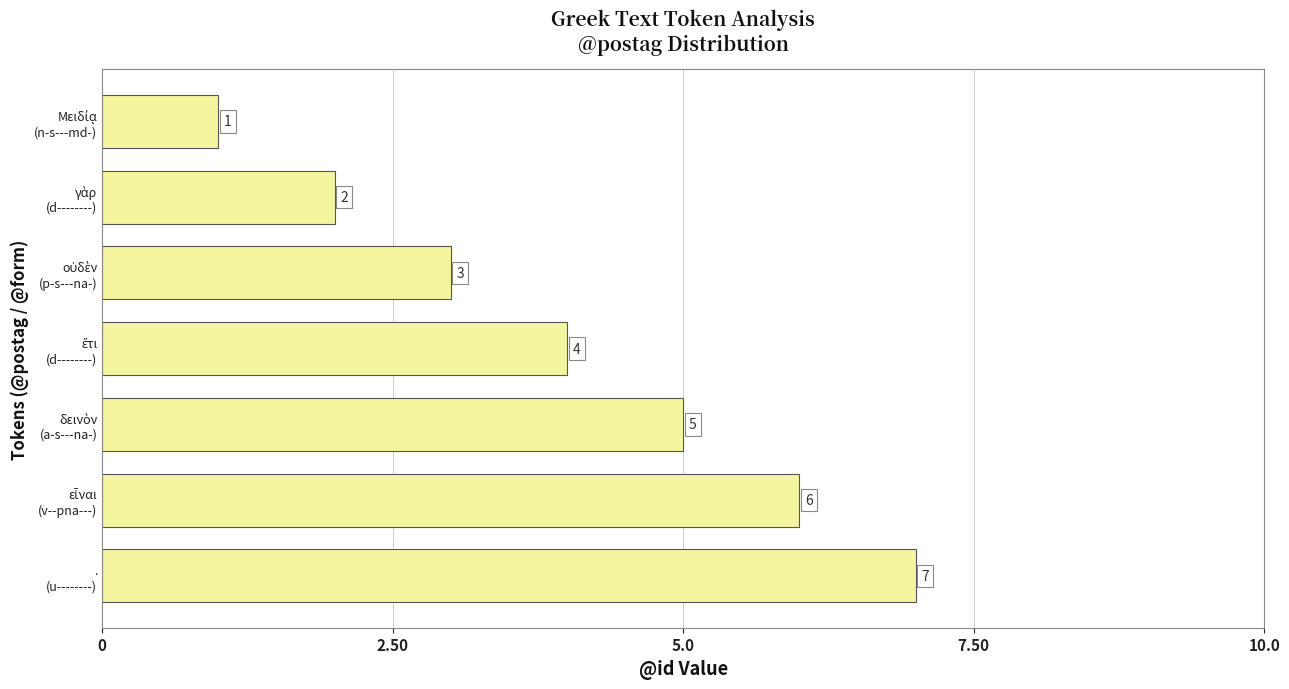

How many bars are there in total?

7